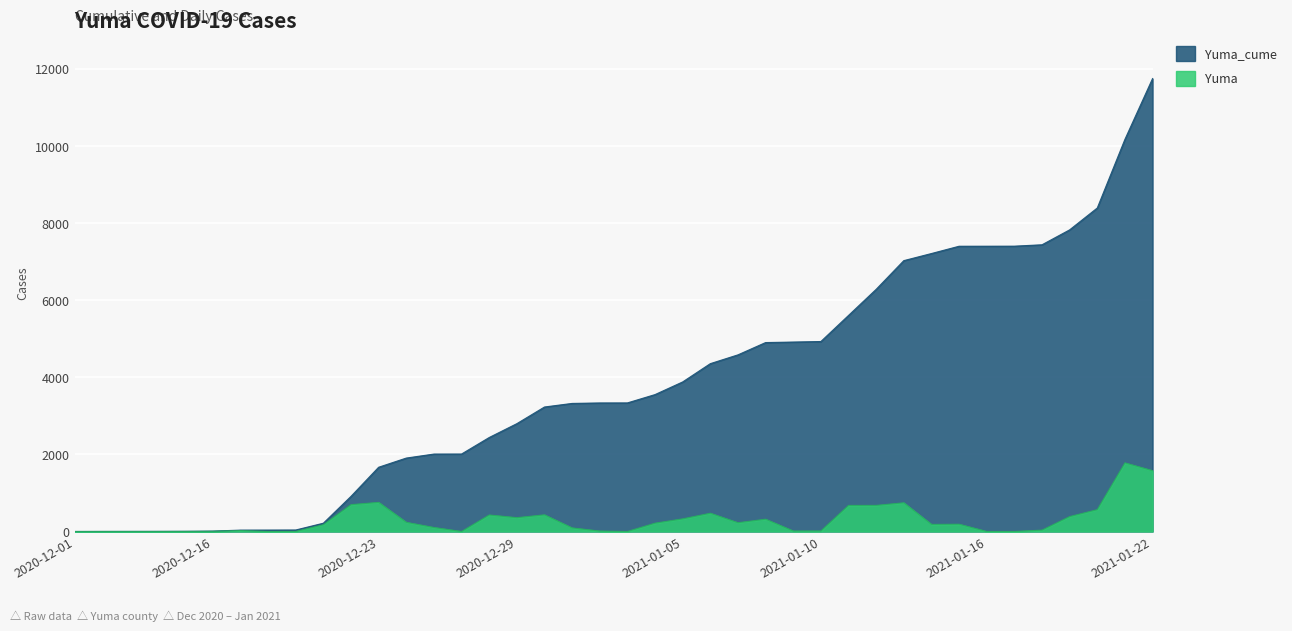

True or false: Yuma and Yuma_cume cross at least once.

False